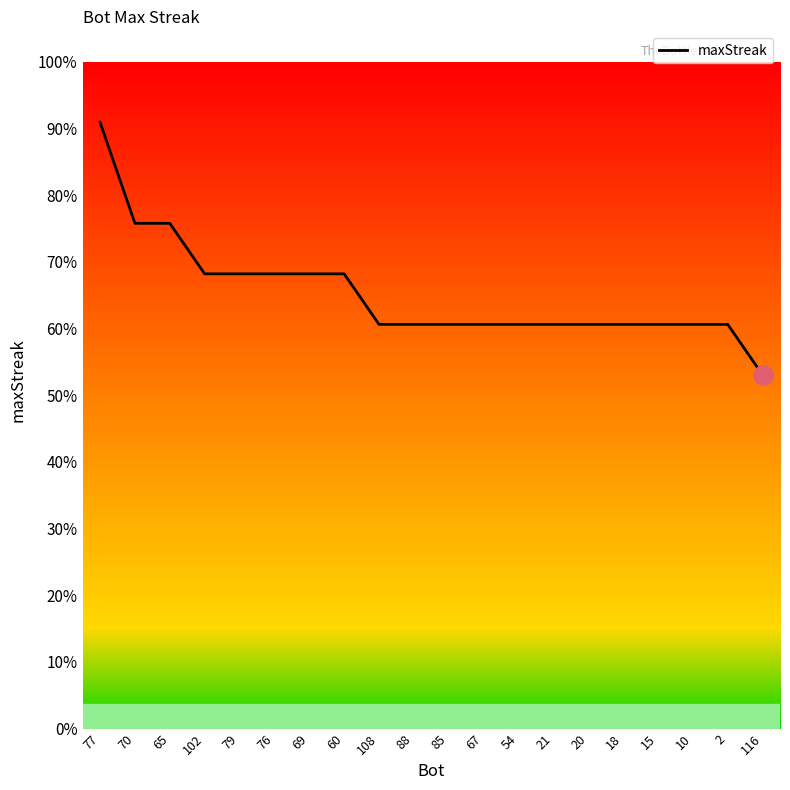

Is this an area chart (filled region under the line)?

No